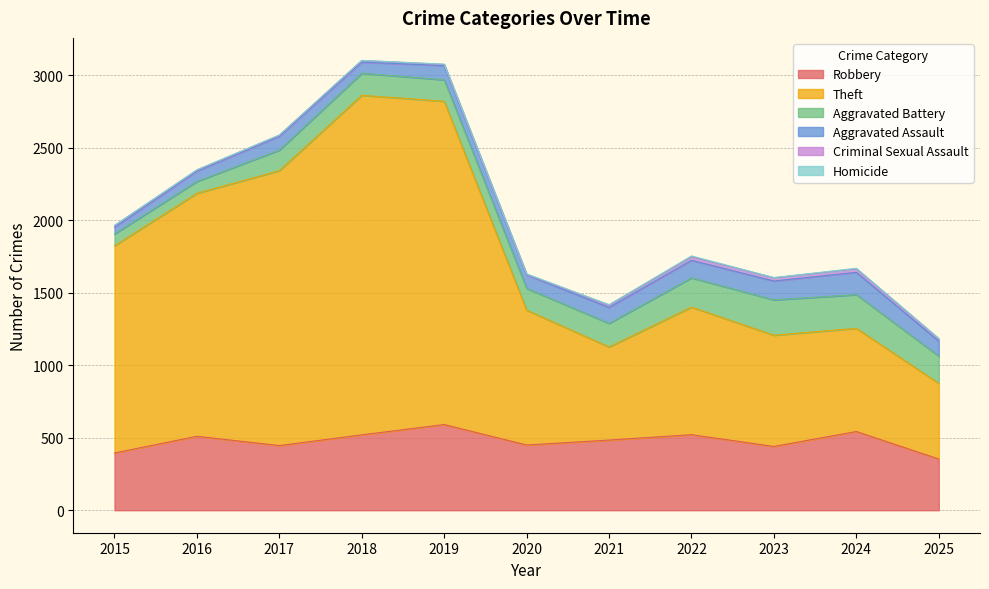

Rank the series at 2025 from highest to lowest value.

Theft, Robbery, Aggravated Battery, Aggravated Assault, Criminal Sexual Assault, Homicide